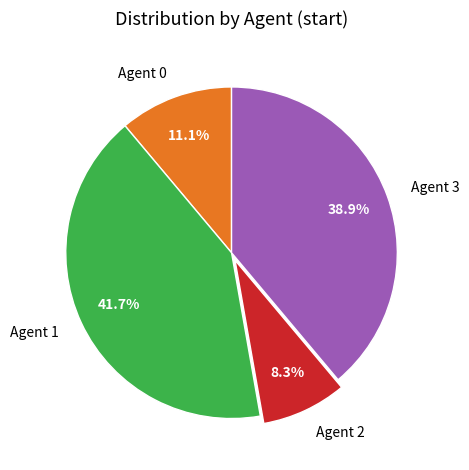

Does Agent 3 account for over 50% of the chart?

No